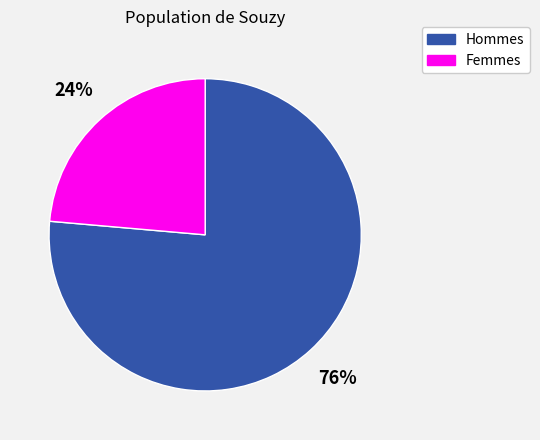

Is the sum of Femmes and Hommes greater than half?

Yes